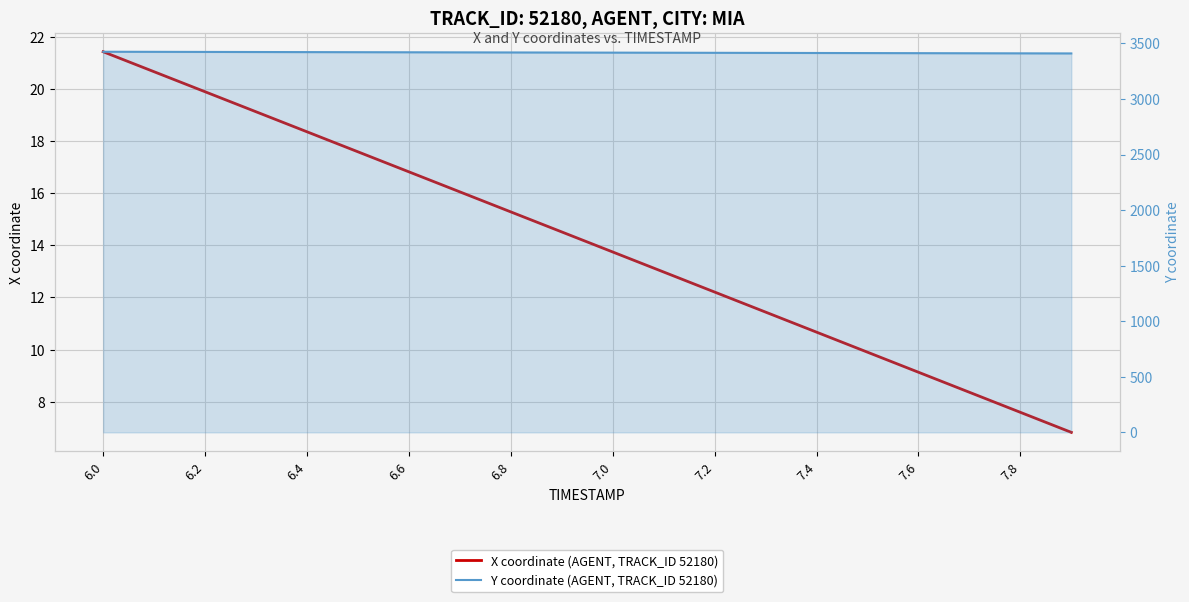

Which series has the largest range (max minus min)?

Y coordinate (AGENT, TRACK_ID 52180)